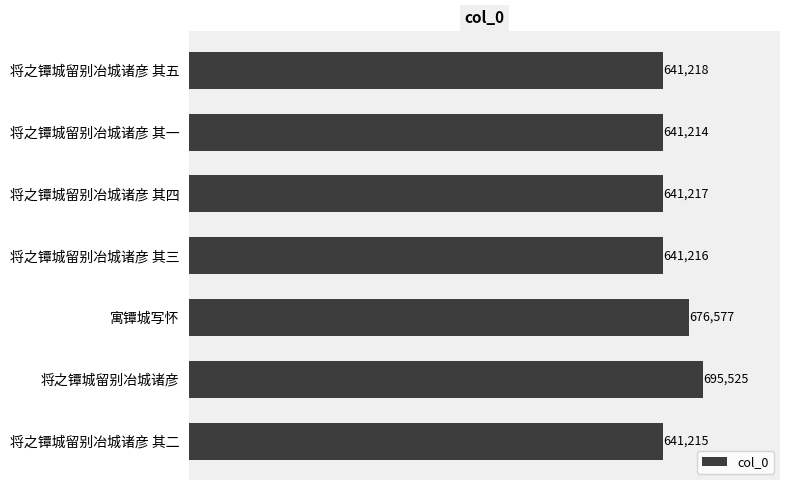

True or false: the data shows 875390 at 将之镡城留别冶城诸彦 其三.

False